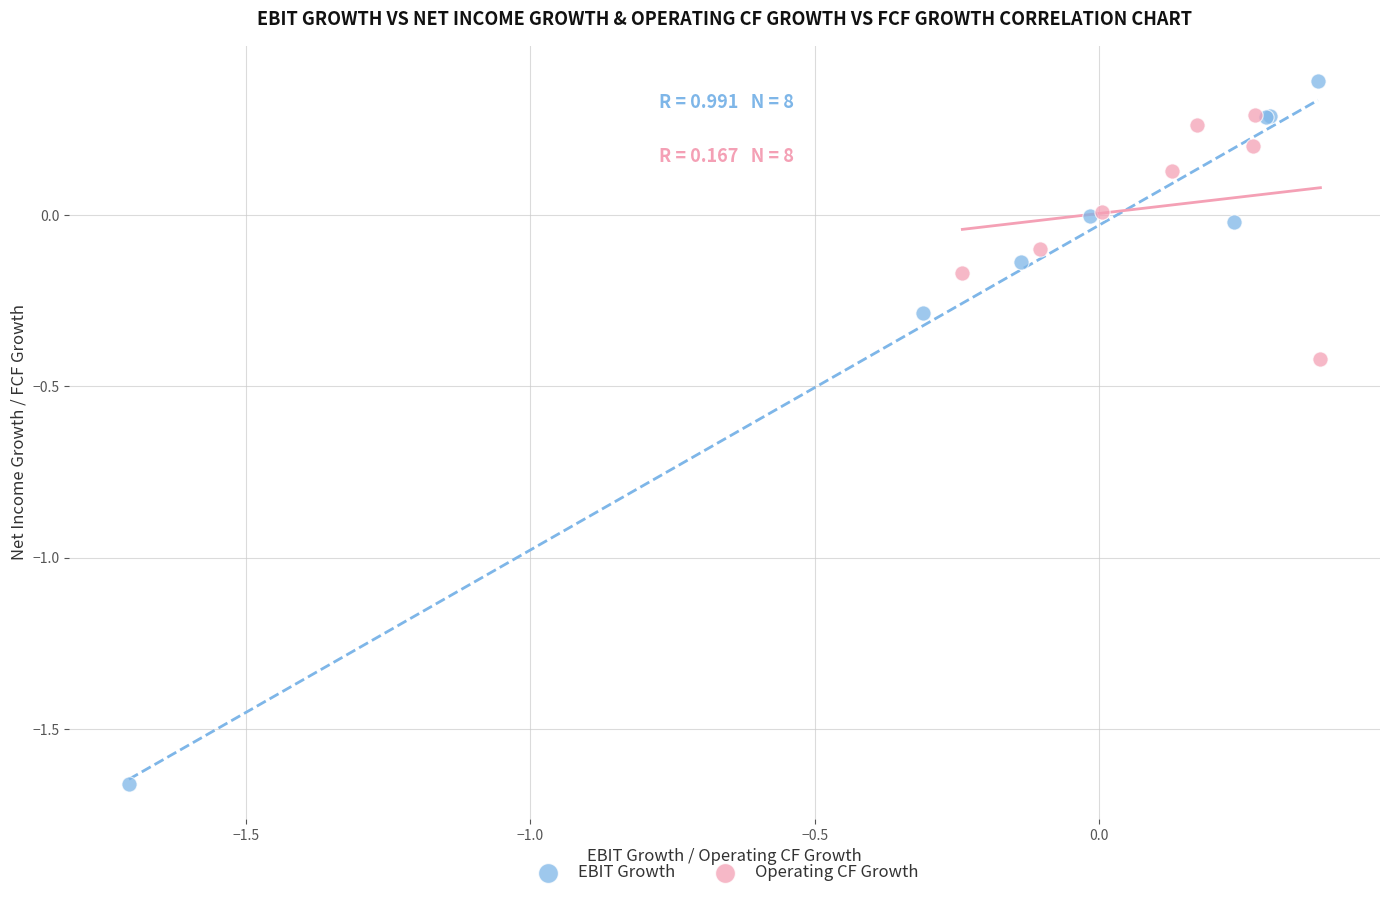

Which series reaches the minimum Y coordinate?

EBIT Growth